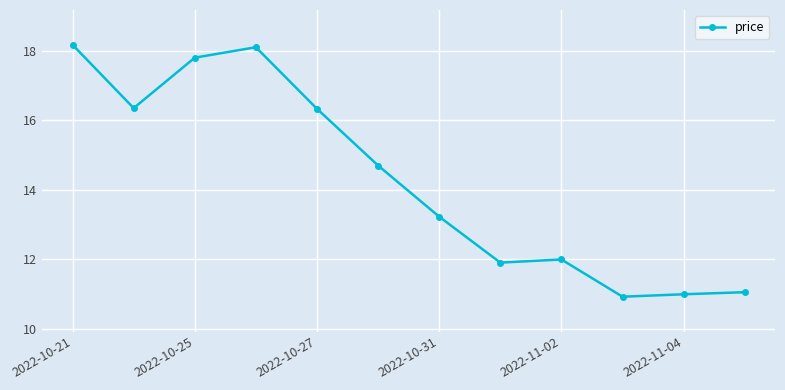

What is the value of the 9th point from the left?

12.0